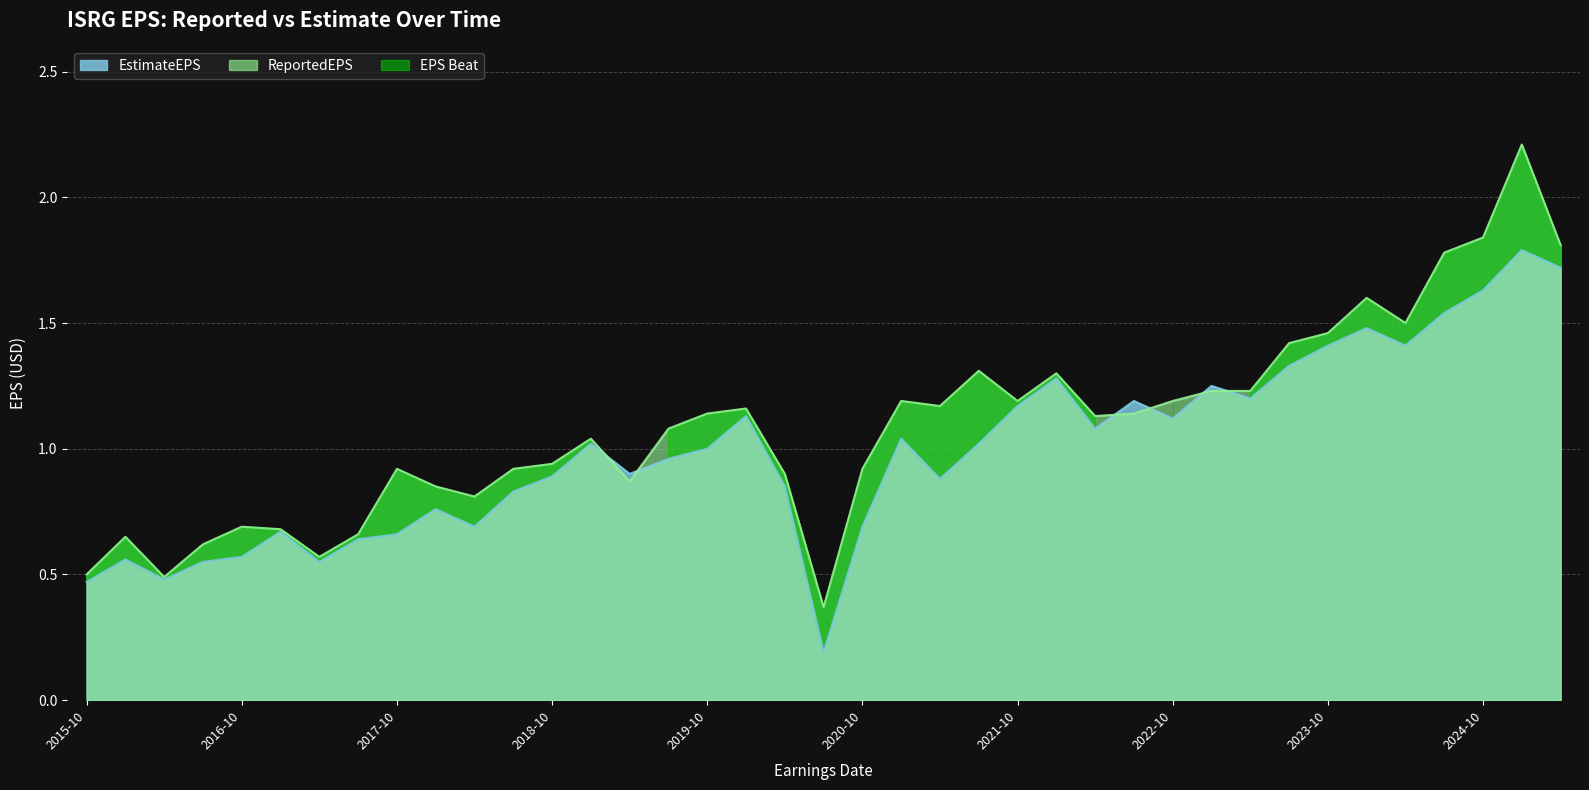

True or false: EstimateEPS has a value of 1.1 at 2024-10.

False